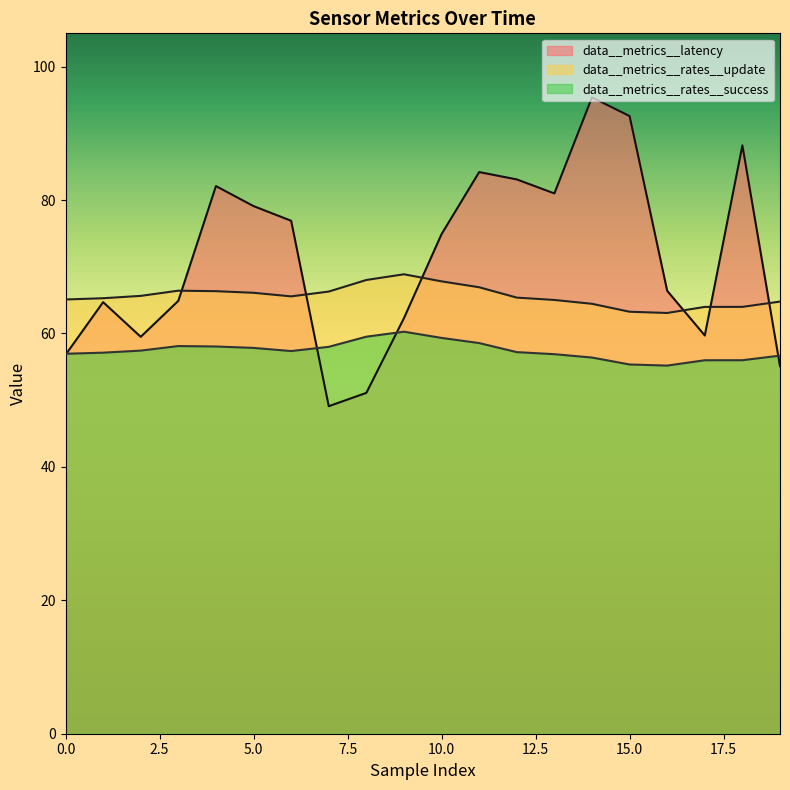

At how many categories does at least one series exceed 57?

20